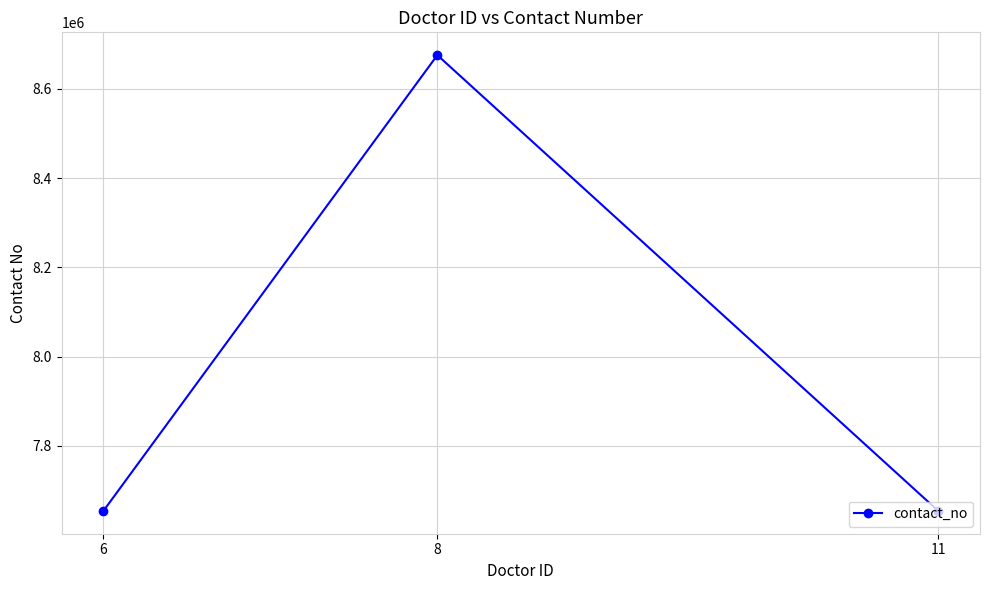

Which has a higher value, 6 or 8?

8